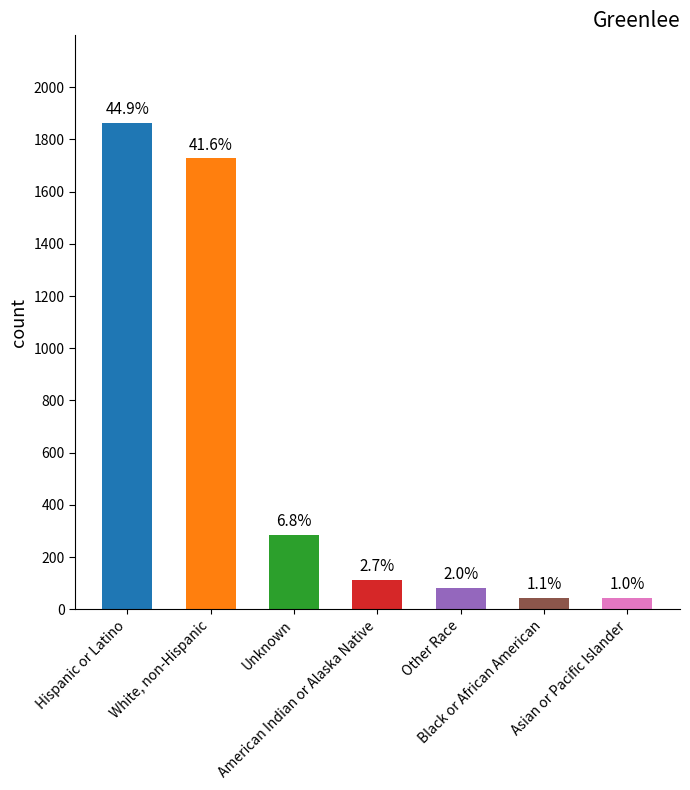

True or false: the data shows 660 at Hispanic or Latino.

False